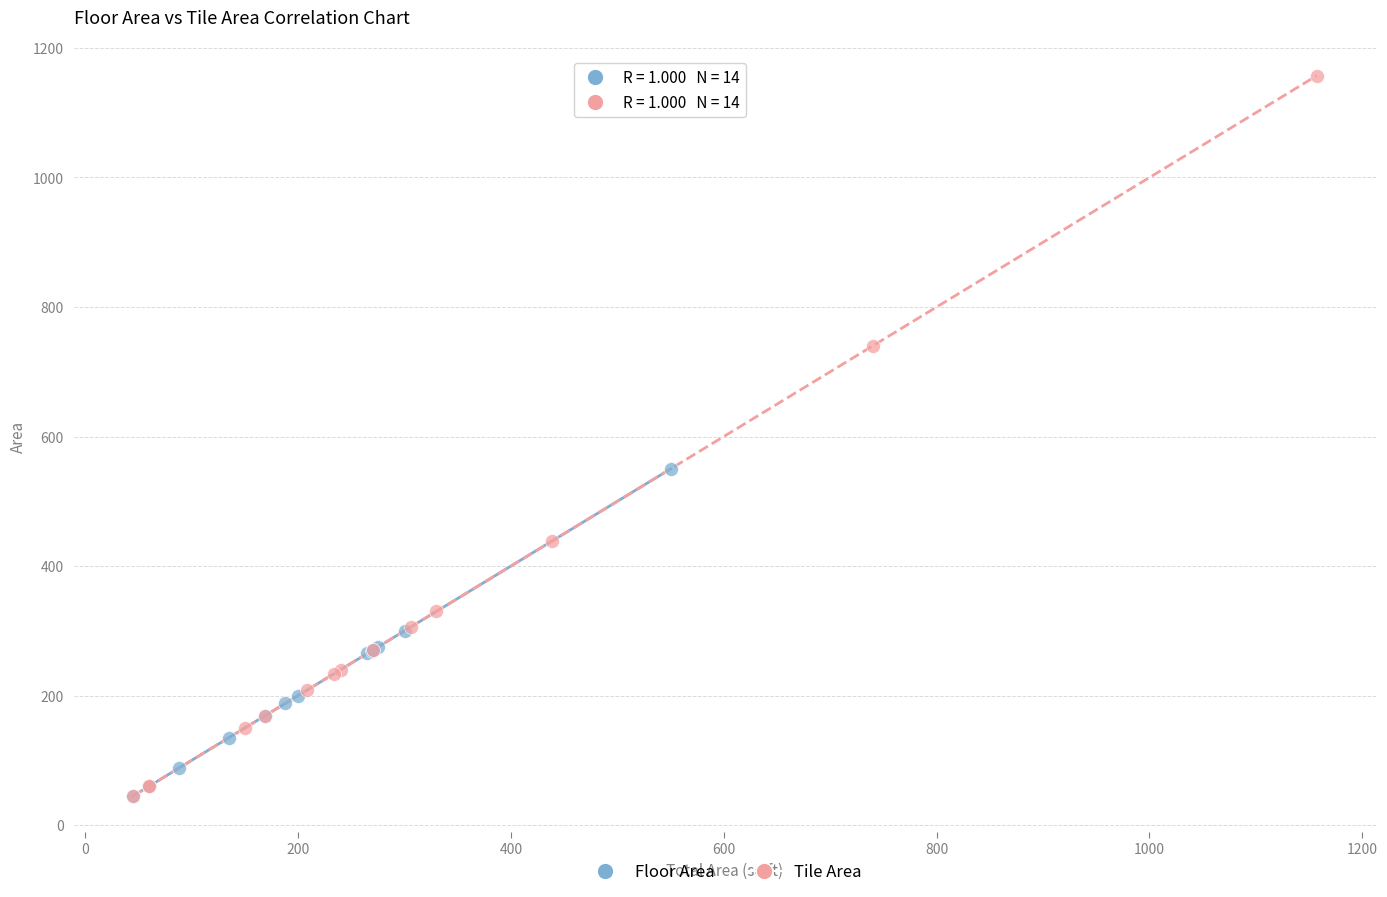

Which series contains the highest Y value?

Tile Area